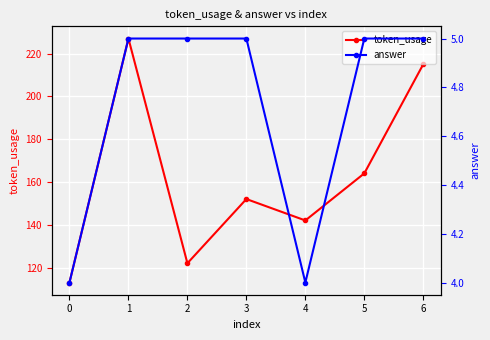

What is the value of the answer point at the 5th from the left?

4